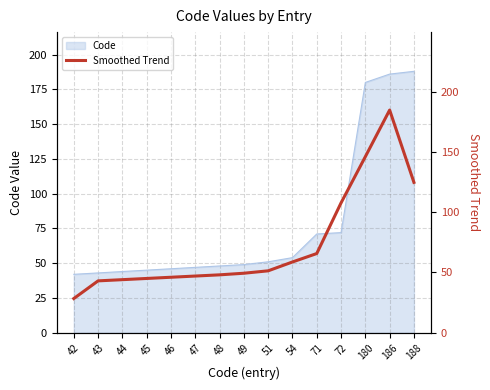

What is the value of the 4th point from the left?

45.0